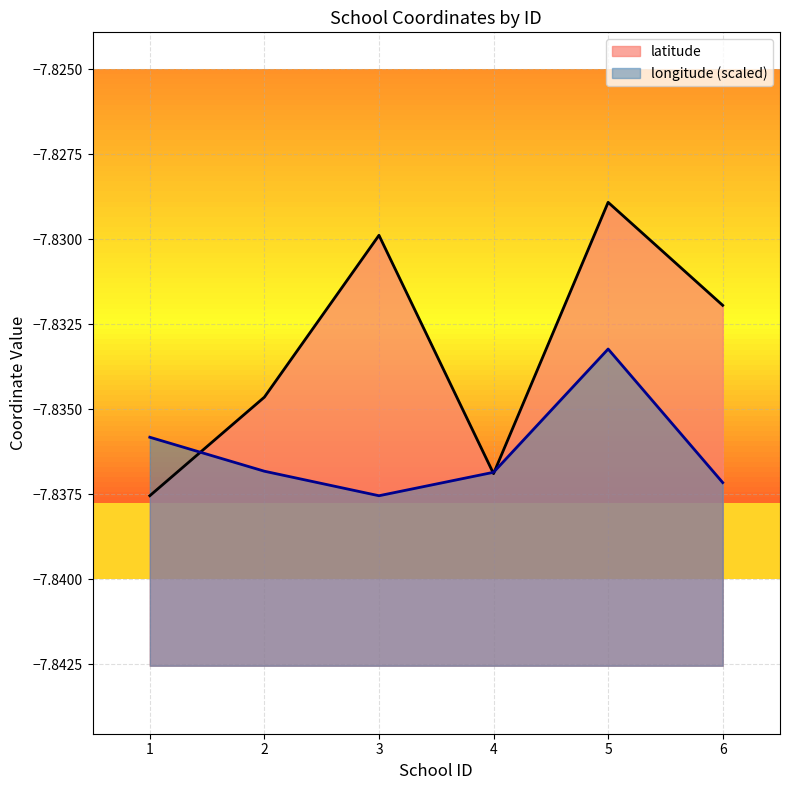

What is the sum of all latitude values?

-47.0